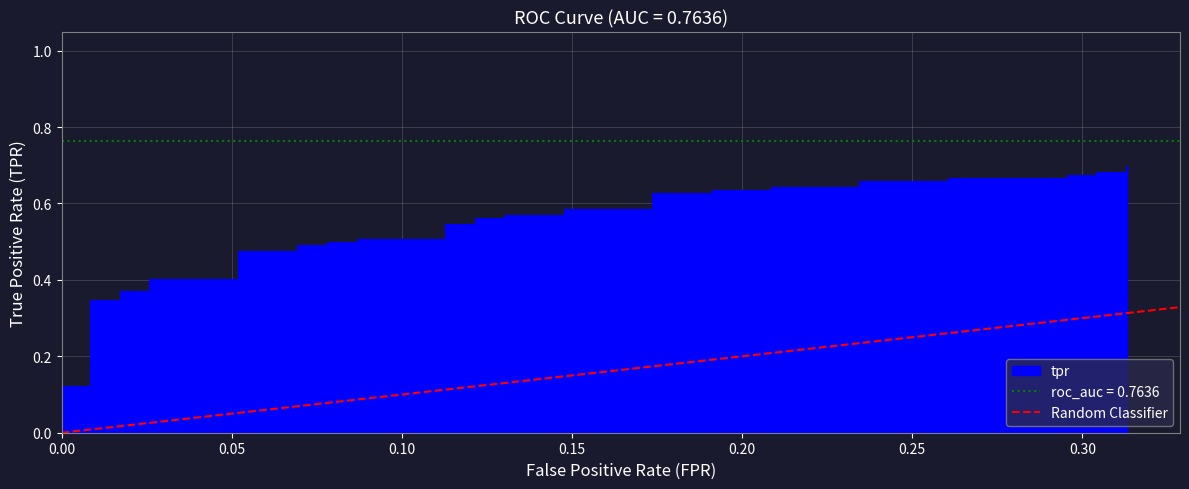

Does the chart have visible grid lines?

Yes